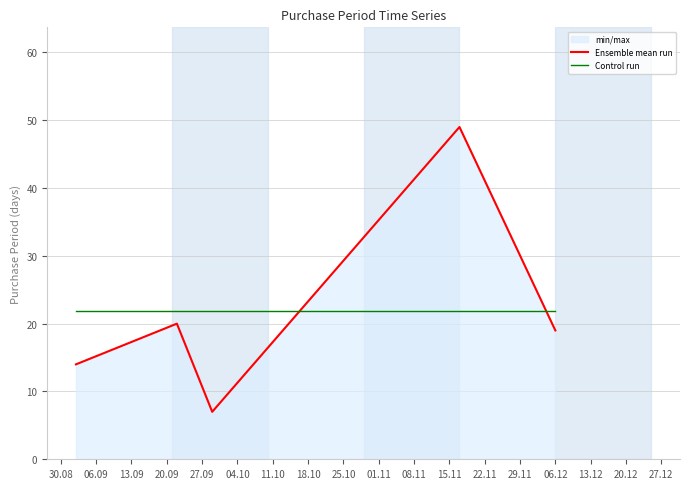

True or false: Control run has more than 1 points higher than both neighbors.

False